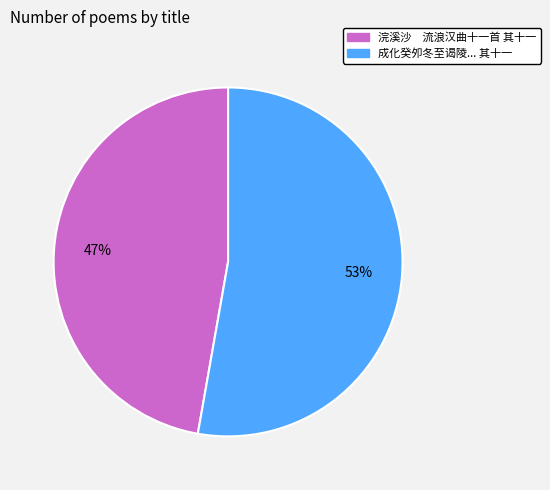

Does any single category account for the majority?

Yes